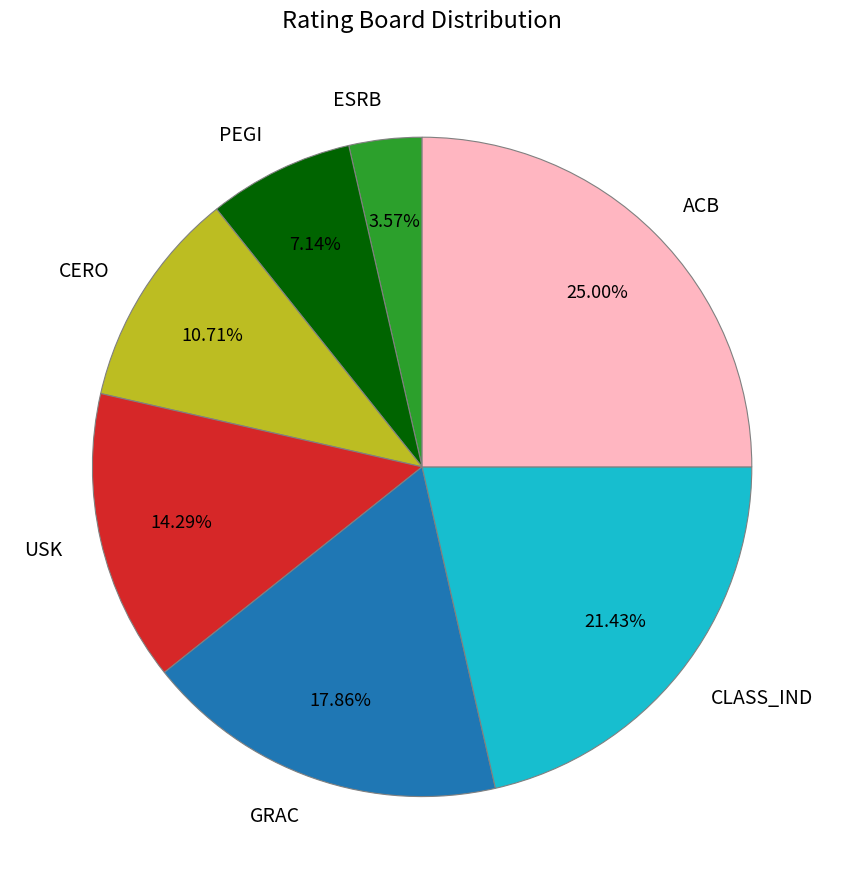

How many slices are in this pie chart?

7